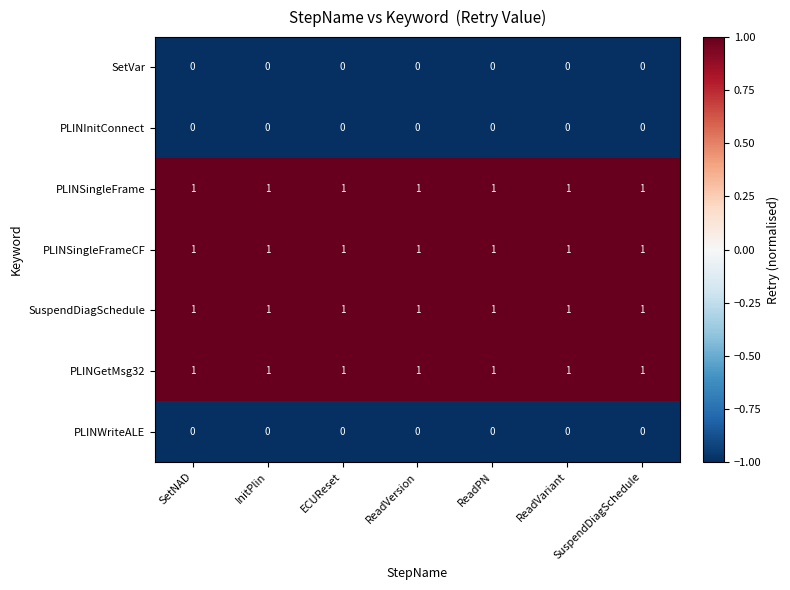

What is the difference between the highest and lowest values at ECUReset?

1